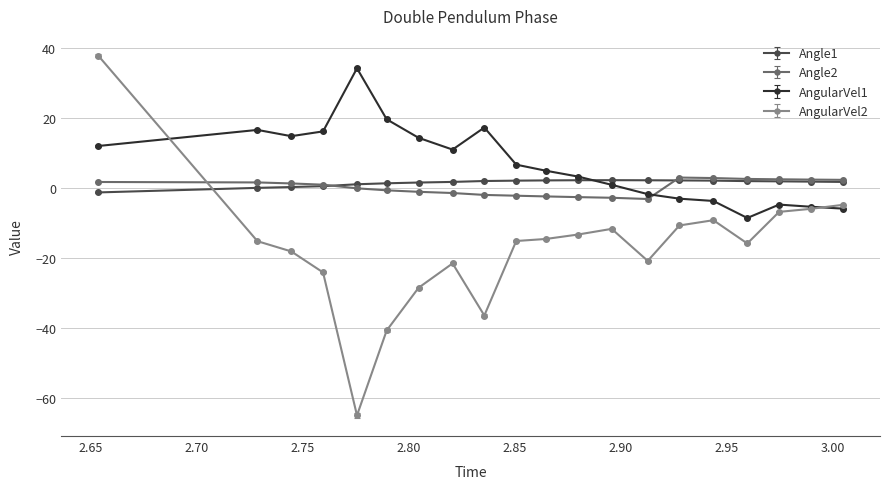

What is the maximum value for Angle1?

2.3